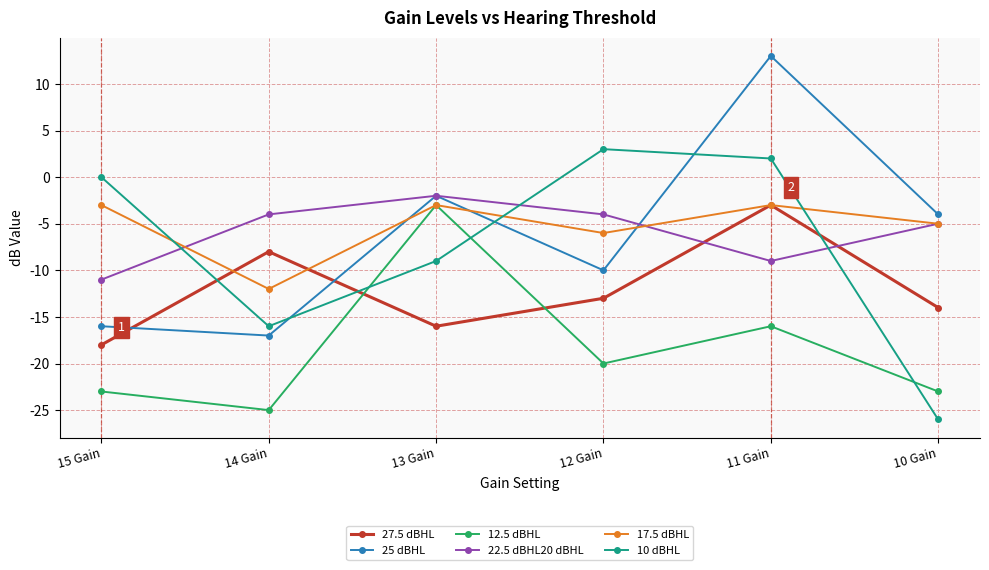

Which category has the highest value across all series?

11 Gain